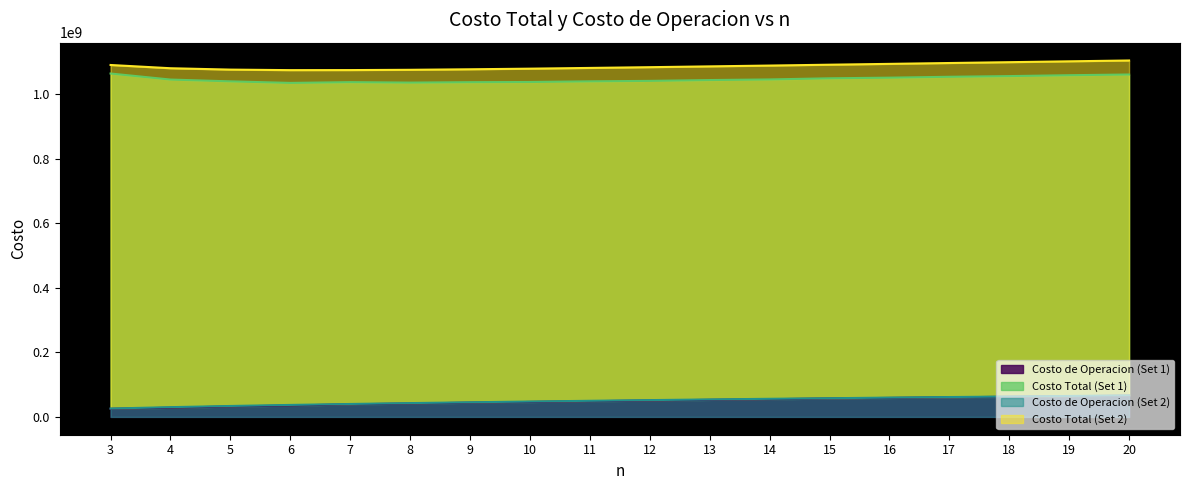

What are all the series names shown in the legend?

Costo Total (Set 1), Costo de Operacion (Set 1), Costo Total (Set 2), Costo de Operacion (Set 2)